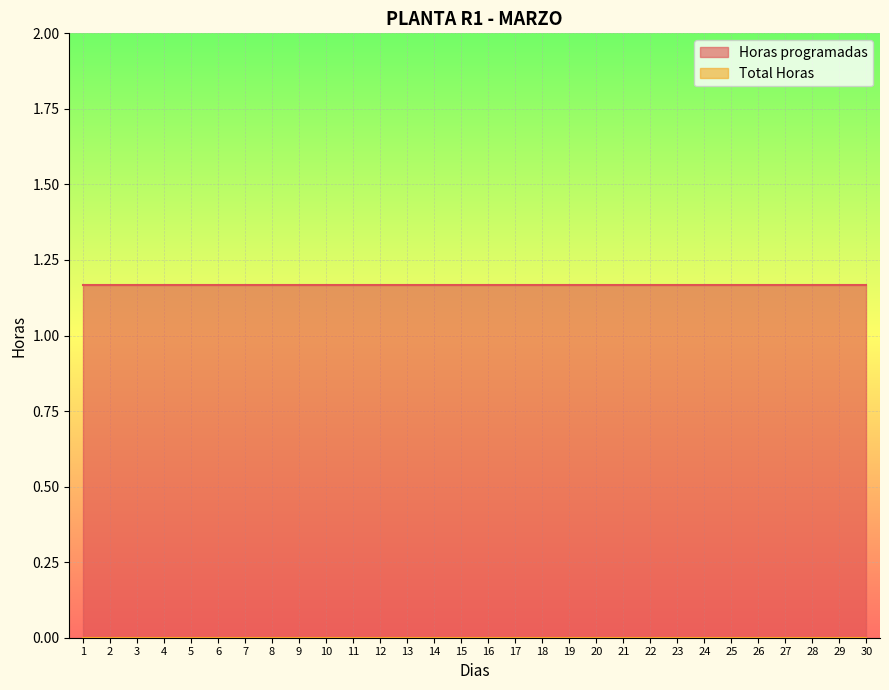

Which series has the largest total across all categories?

Horas programadas